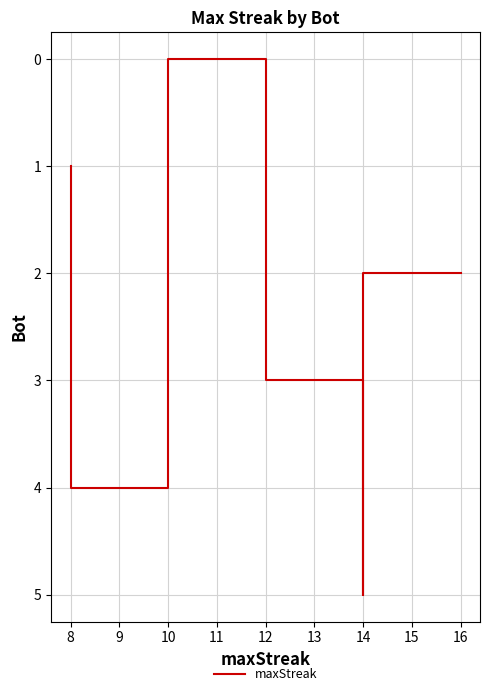

What is the difference between the values at 9 and 10?

3